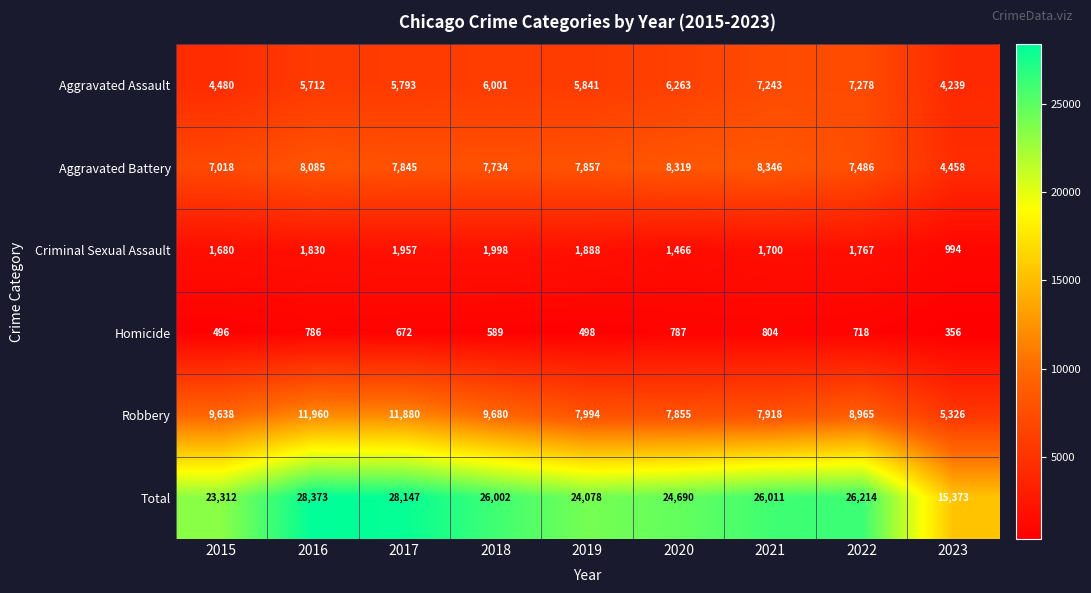

Where does the Total series first go above 26002?

2016